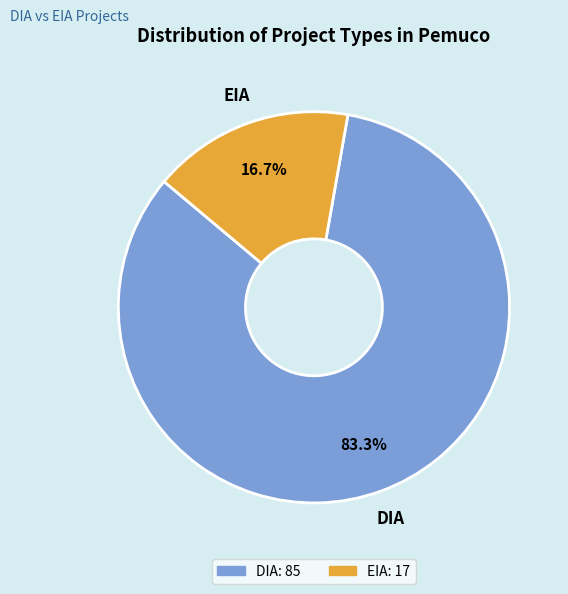

True or false: EIA accounts for 31% of the total.

False